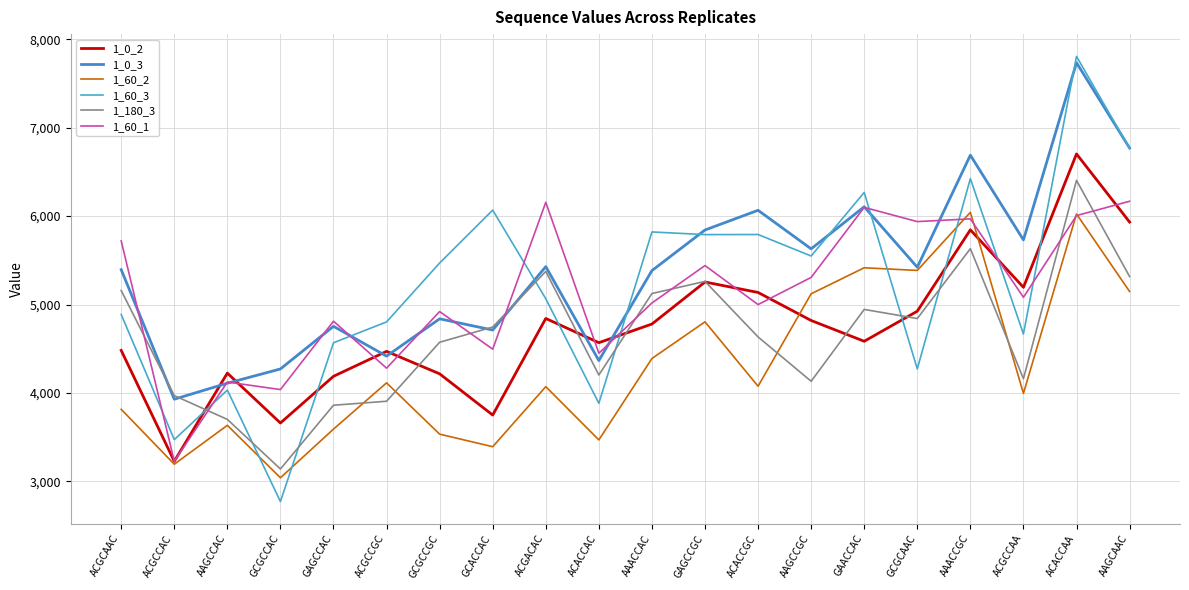

Reading left to right, what are all the values shown in this chart?

1_0_2: 4482	3228	4225	3661	4189	4471	4217	3751	4843	4569	4780	5255	5137	4820	4585	4925	5845	5195	6703	5933
1_0_3: 5395	3930	4111	4272	4754	4417	4839	4712	5429	4367	5384	5843	6066	5630	6106	5422	6689	5731	7734	6770
1_60_2: 3816	3195	3635	3042	3592	4115	3535	3393	4072	3470	4390	4805	4077	5122	5416	5386	6043	3996	6024	5148
1_60_3: 4888	3473	4033	2773	4568	4804	5470	6068	5066	3884	5821	5791	5792	5549	6268	4272	6424	4667	7806	6764
1_180_3: 5159	3971	3702	3141	3862	3907	4574	4746	5375	4204	5125	5262	4634	4133	4945	4842	5632	4162	6404	5317
1_60_1: 5720	3229	4124	4039	4812	4281	4921	4496	6156	4450	5018	5441	5000	5307	6099	5938	5969	5082	6006	6168